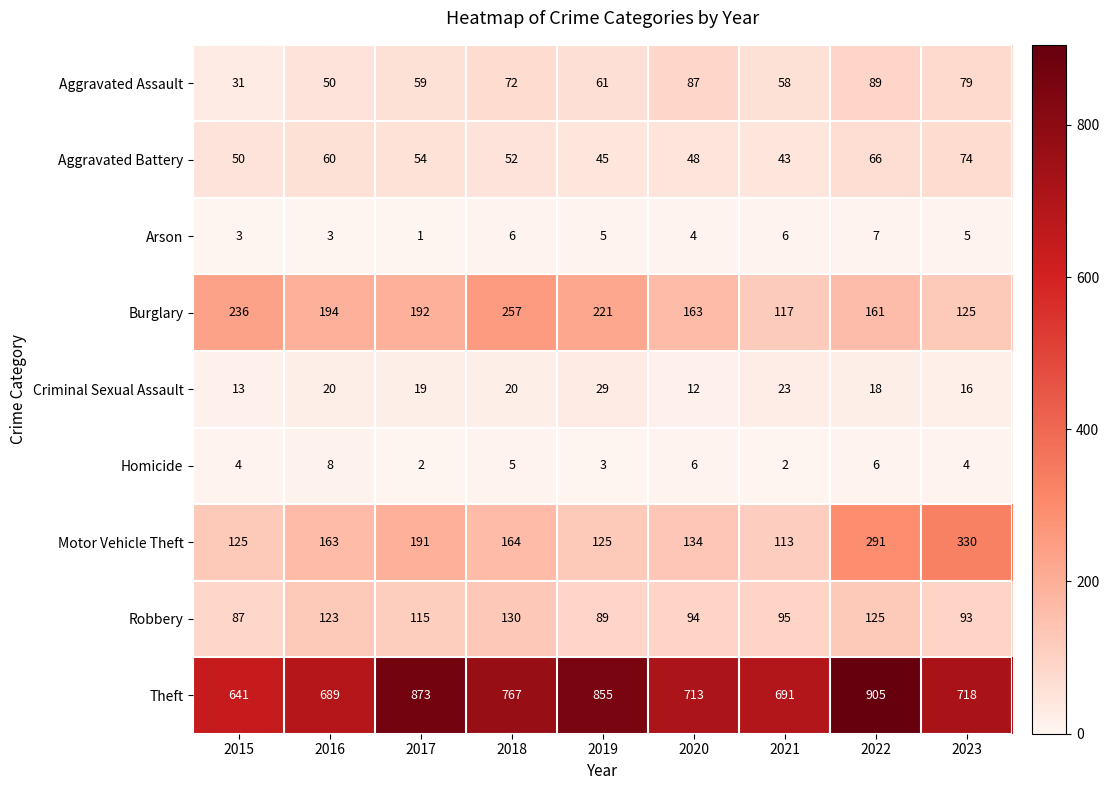

At which category is the sum across all series the highest?

2022